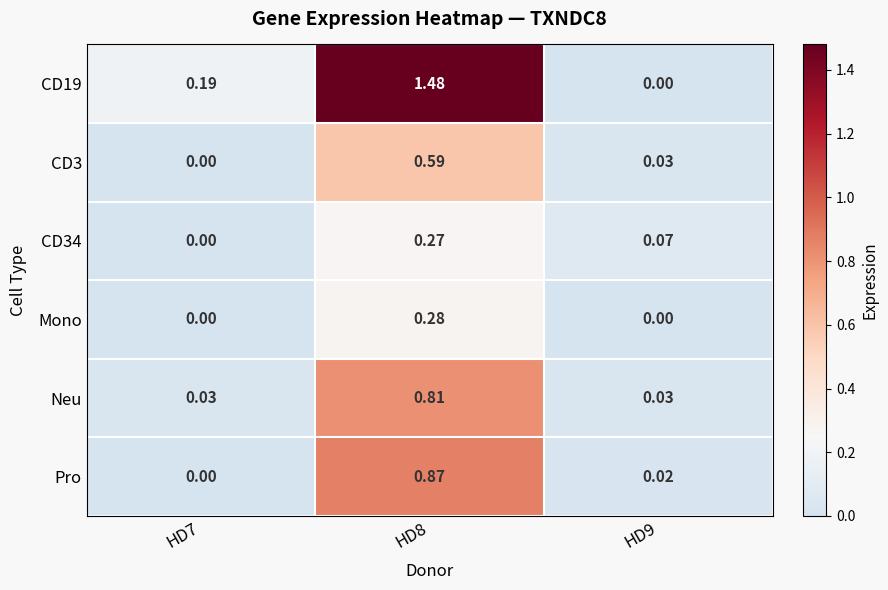

At which category is the sum across all series the highest?

HD8